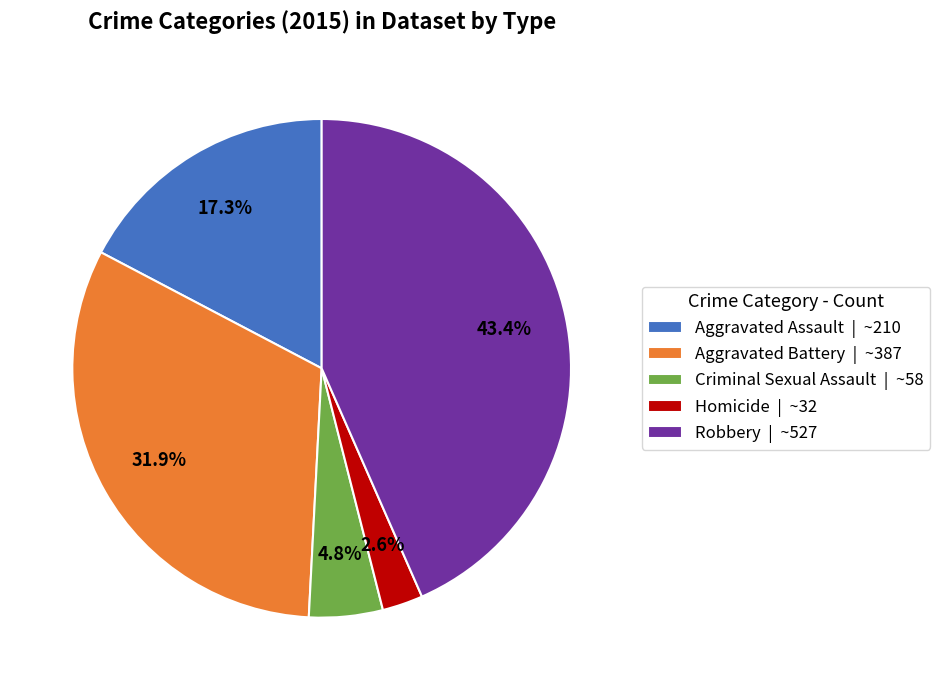

Rank the categories by value from highest to lowest.

Robbery, Aggravated Battery, Aggravated Assault, Criminal Sexual Assault, Homicide